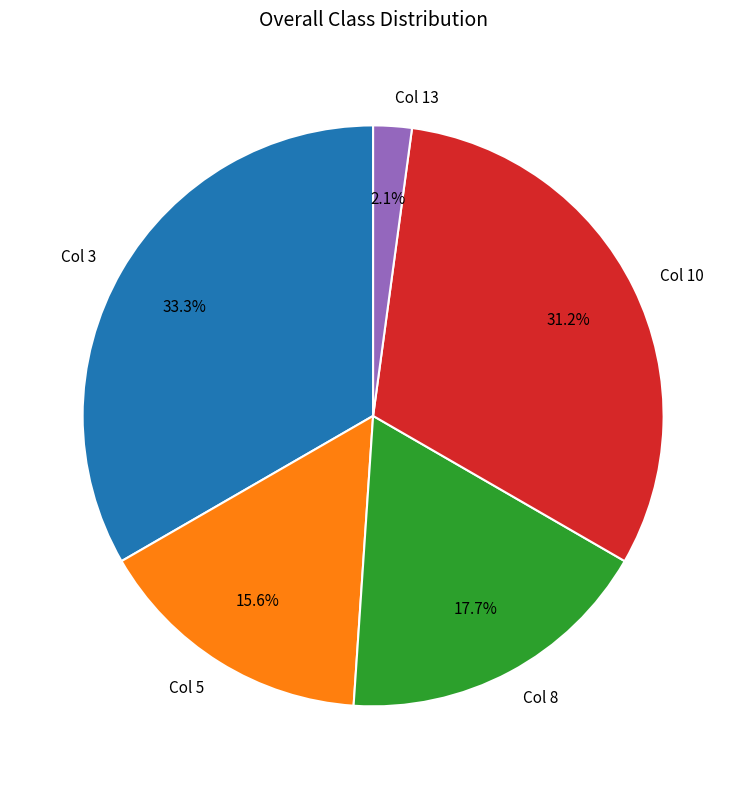

Does any single category account for the majority?

No